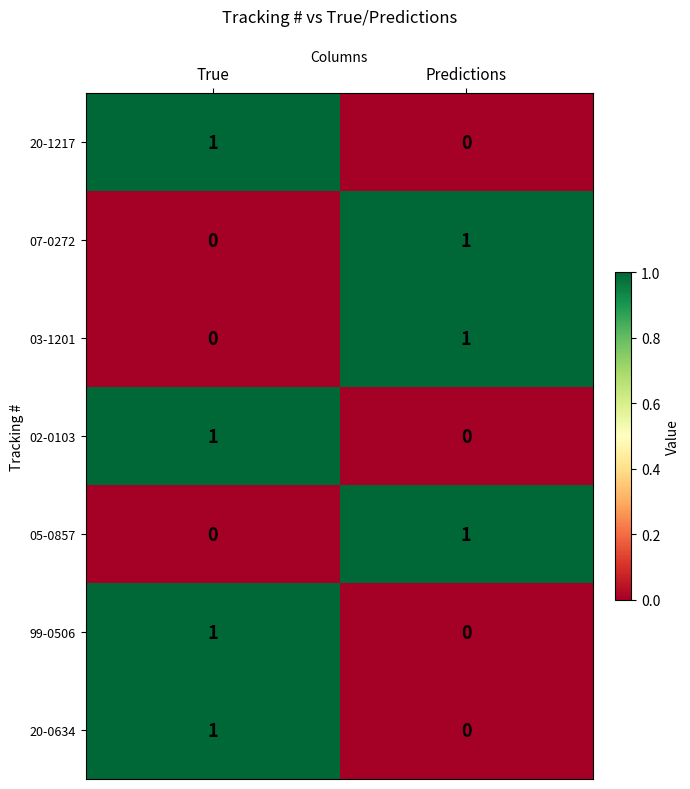

Which category has the highest value in the 02-0103 series?

True